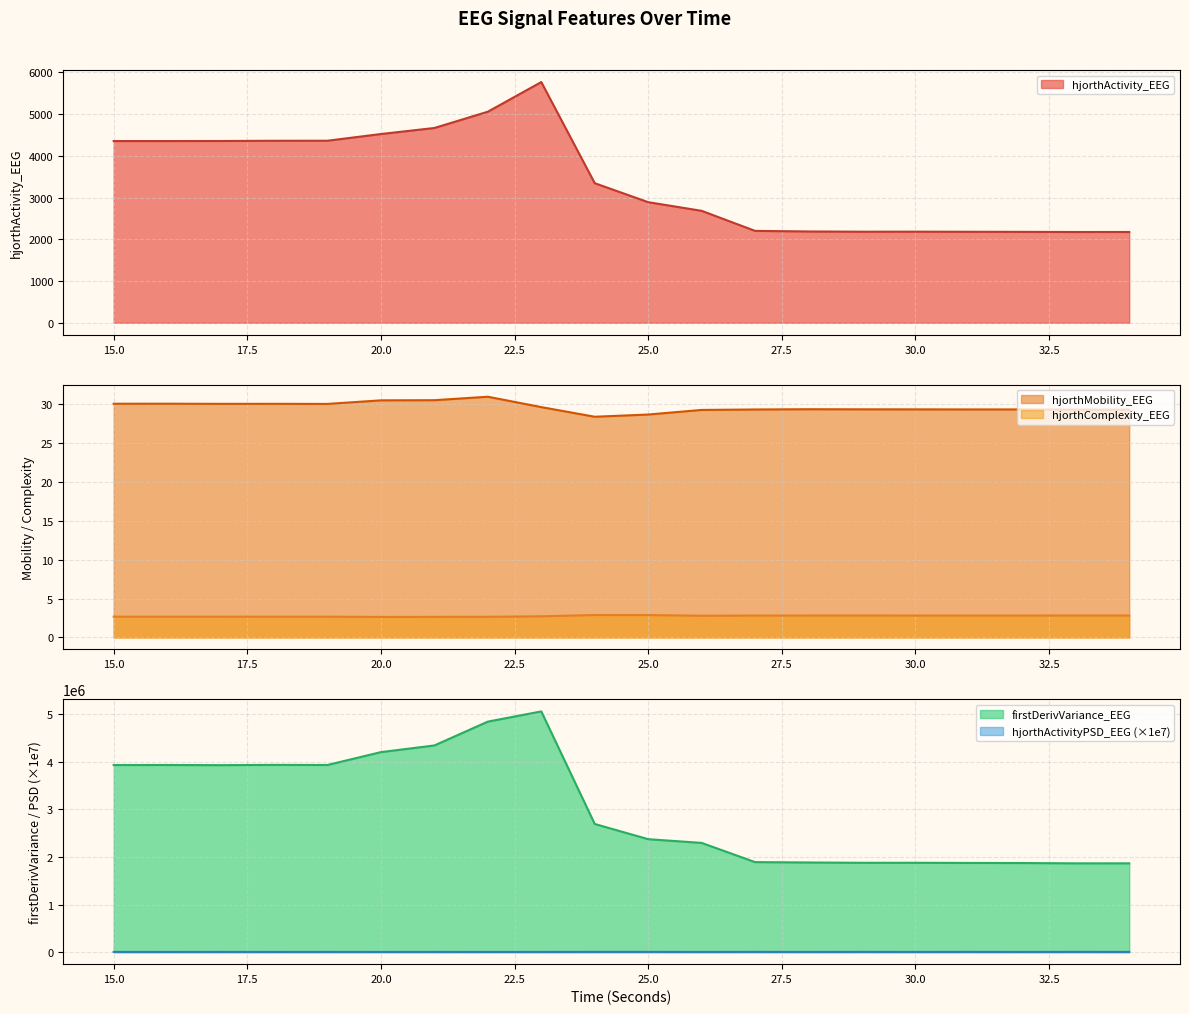

Where is hjorthActivityPSD_EEG nearest to the value 4383?

21